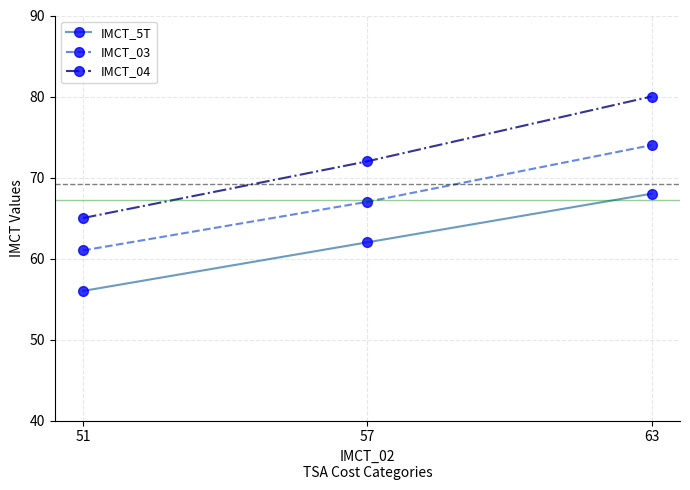

List the series in order of their overall mean, highest first.

IMCT_04, IMCT_03, IMCT_5T